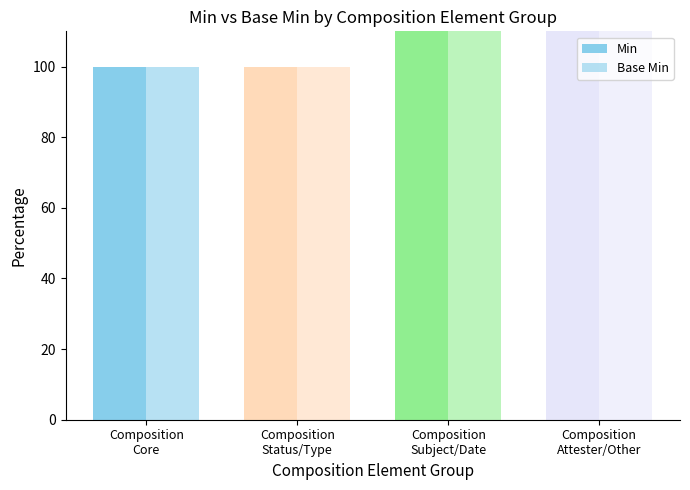

What is the value of the Base Min bar at the 1st from the left?

100